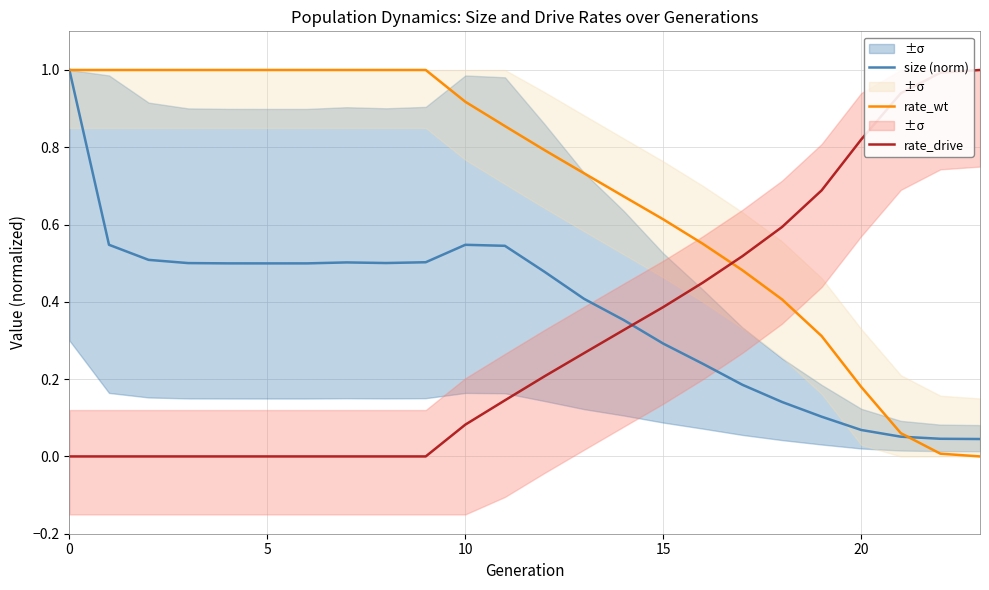

True or false: rate_wt and rate_drive cross at least once.

True